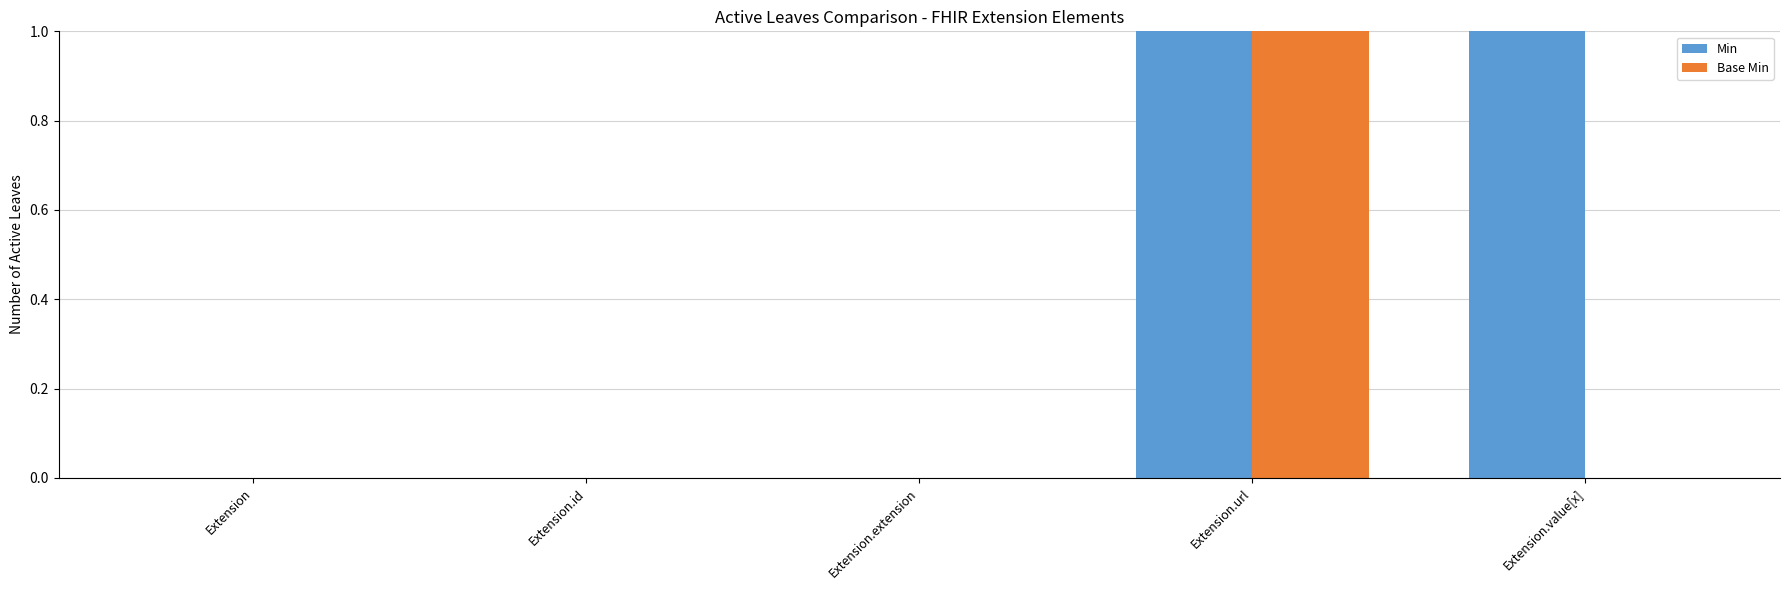

At which category is the sum across all series the highest?

Extension.url